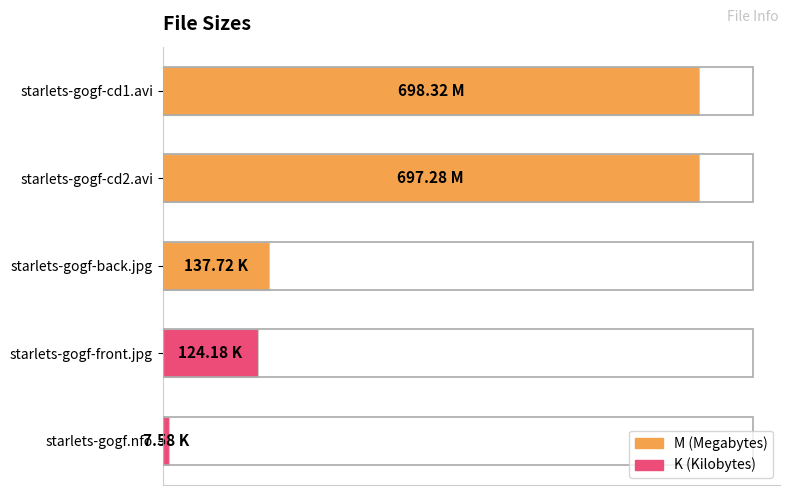

Are the bars horizontal?

Yes